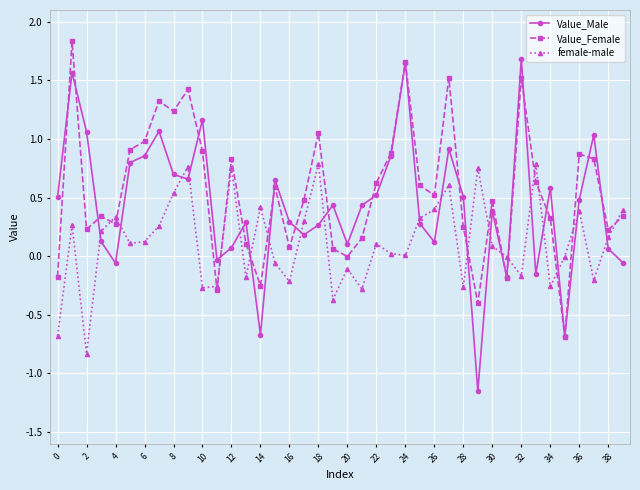

Rank the series by their average value, from lowest to highest.

female-male, Value_Male, Value_Female